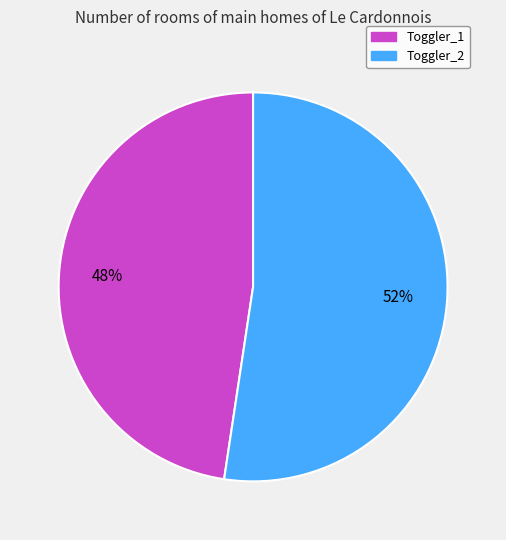

Between Toggler_2 and Toggler_1, which is larger?

Toggler_2